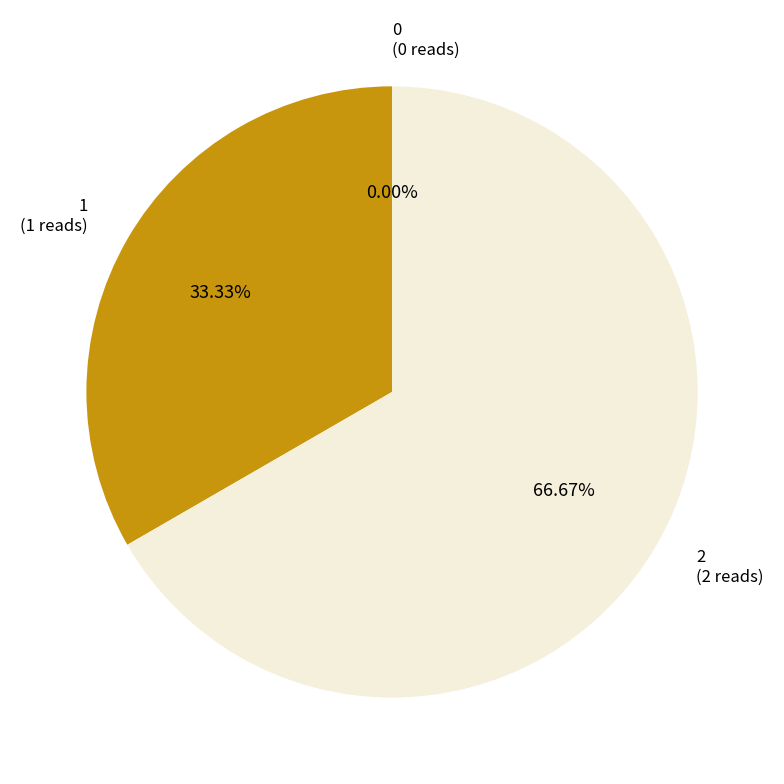

To the nearest percent, what is the difference between the largest and smallest slice percentages?

67%